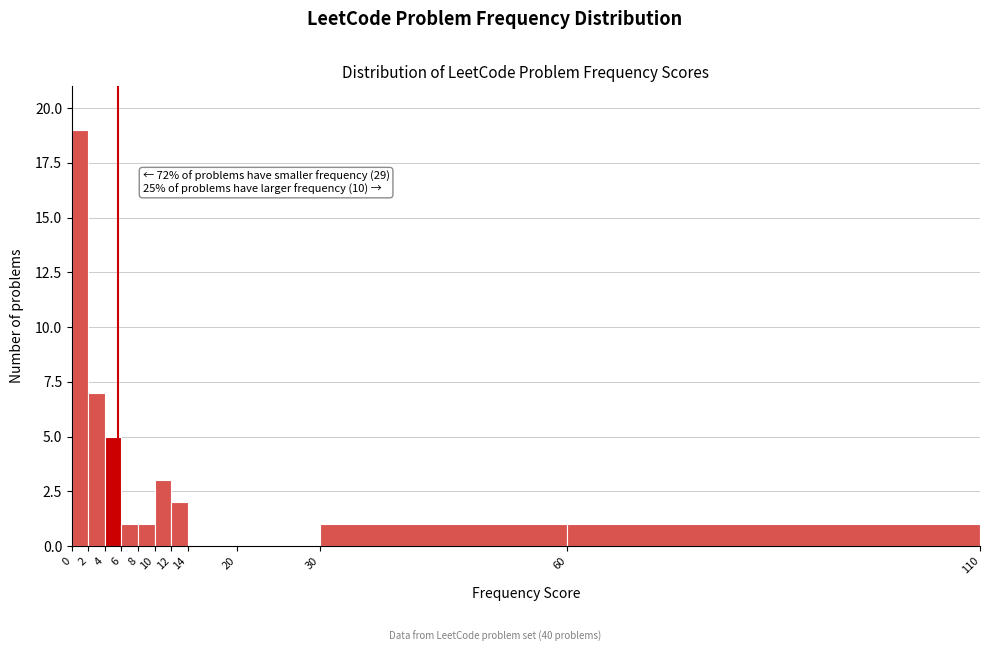

Over which range of the x-axis is the bar tallest?

0 to 2